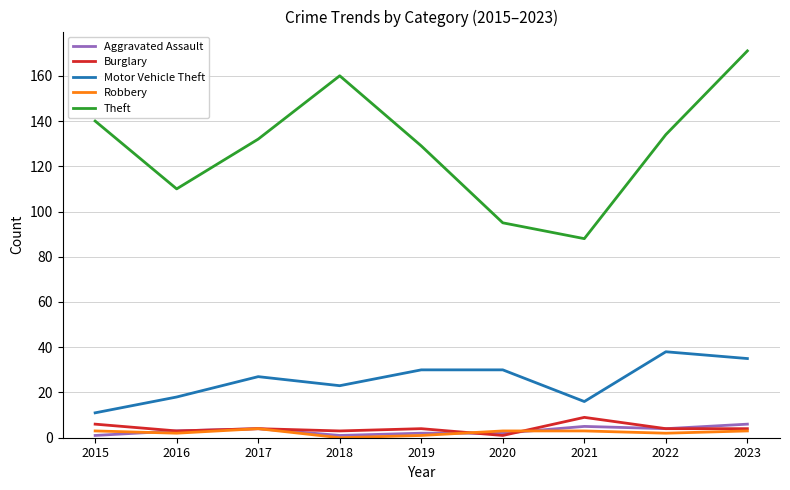

Between 2020 and 2023, which series saw the biggest shift?

Theft